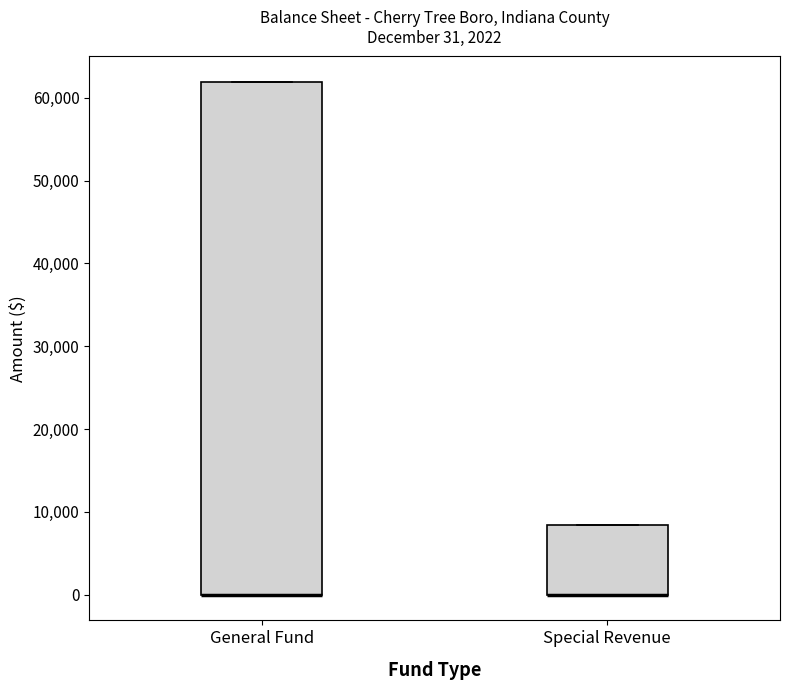

Comparing the boxes themselves (not the whiskers), which one is the tallest?

General Fund